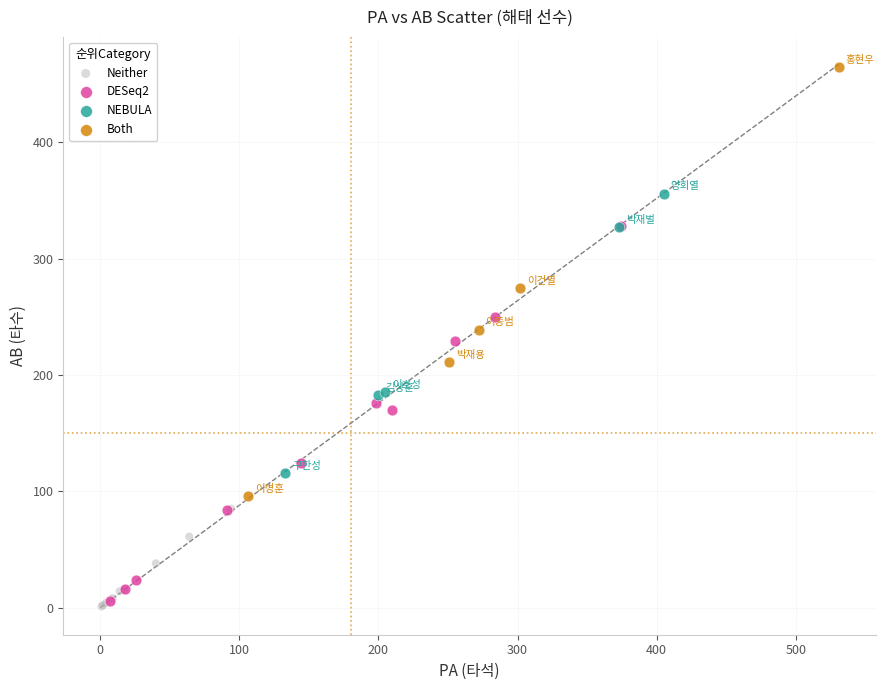

Which series has the largest Y range (max minus min)?

Both